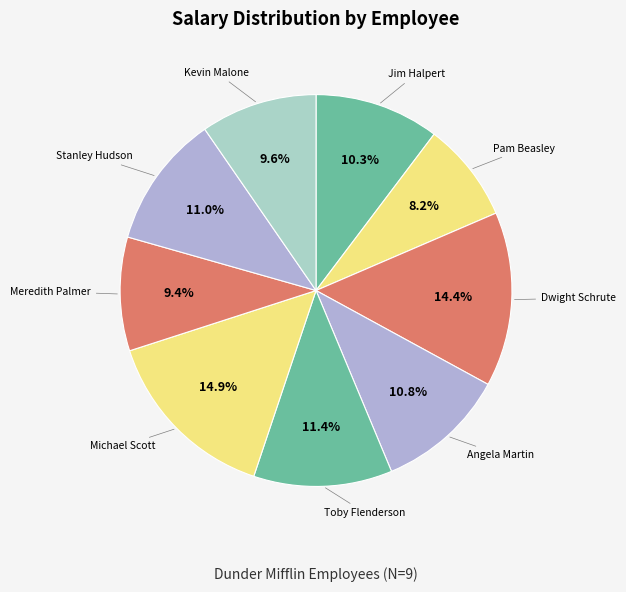

Which category has the smallest portion of the pie?

Pam Beasley